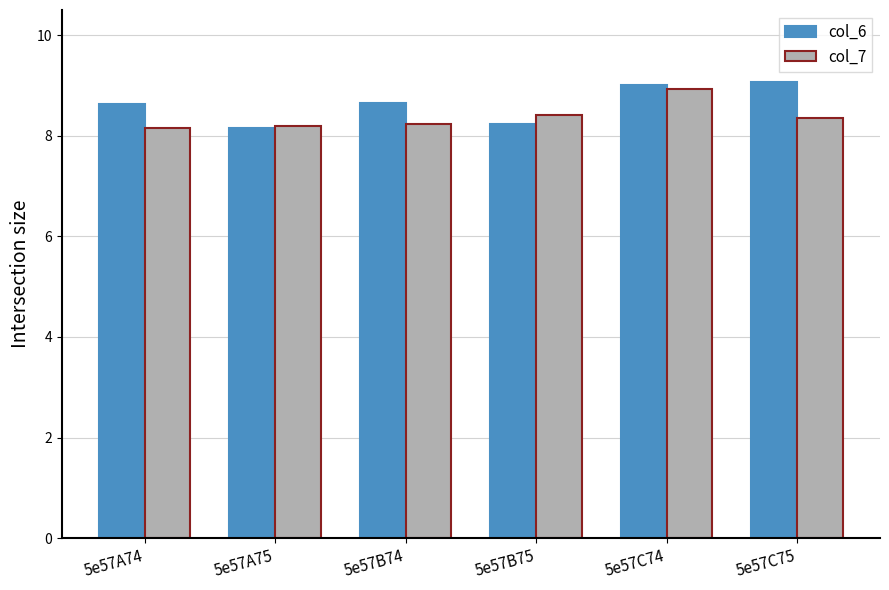

Count the number of categories in the chart.

6